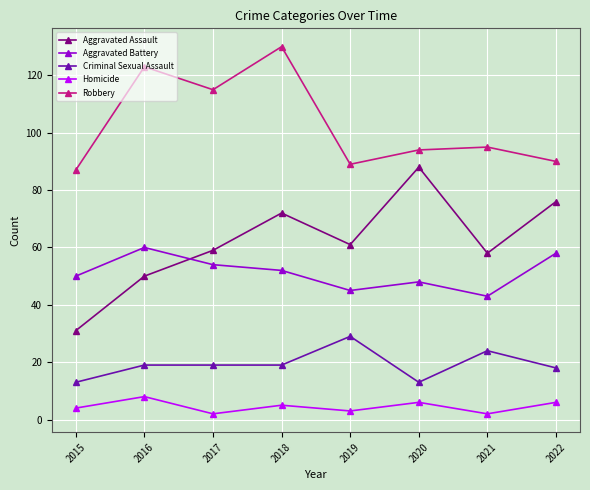

What is the difference between the second highest and minimum values in the Aggravated Assault series?

45